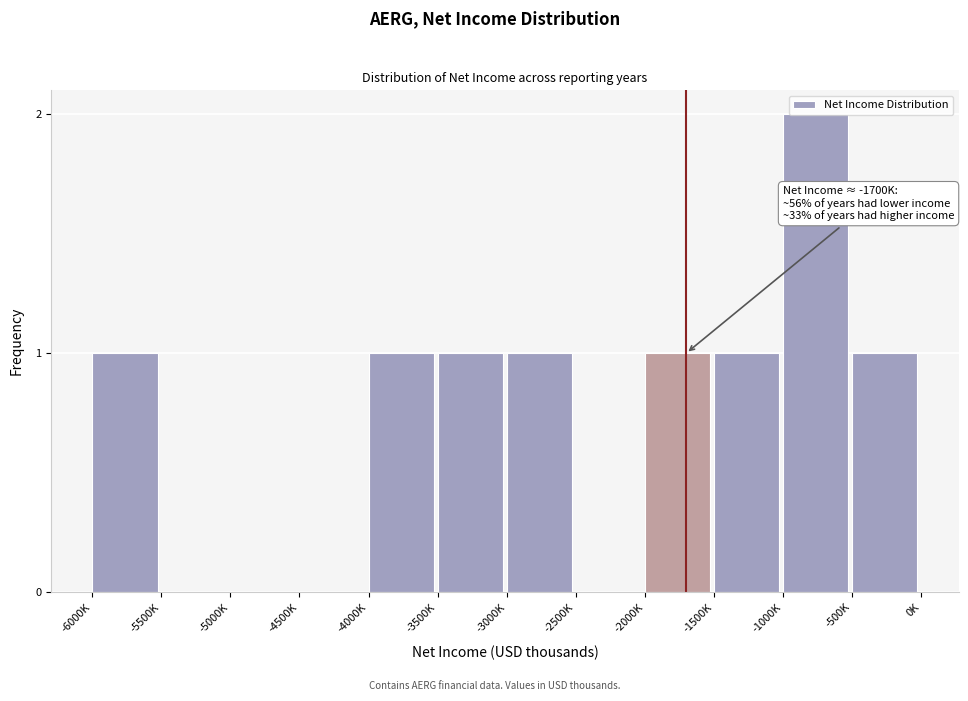

What is the ratio of the value at -6000K to the value at -3500K?

1.0